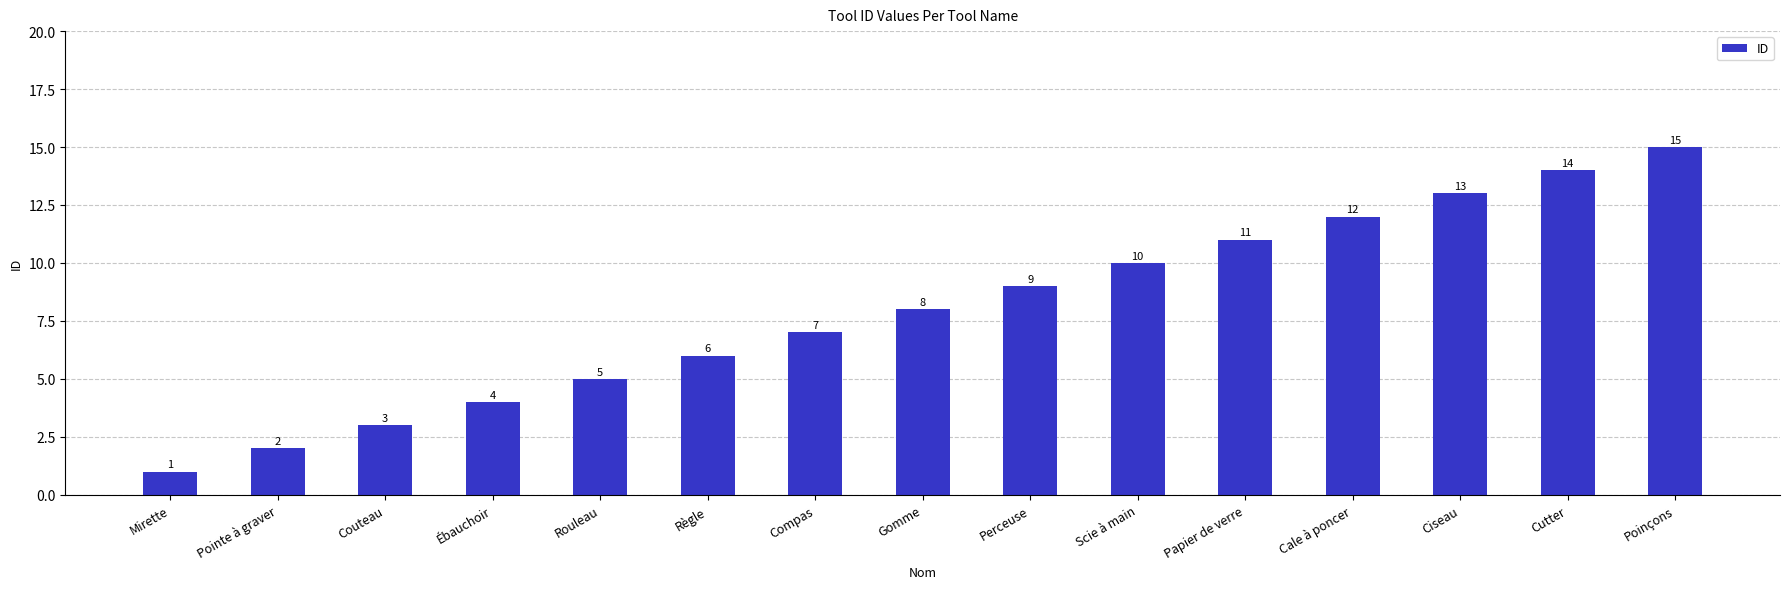

The value at Poinçons is 27. True or false?

False